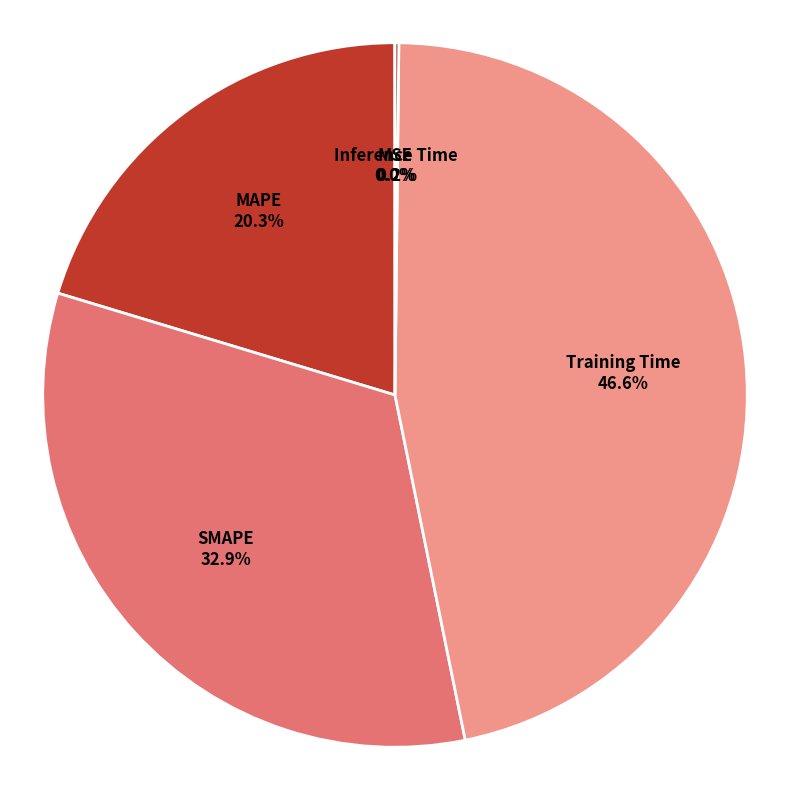

Do Training Time and MAPE together represent more than half of the pie?

Yes